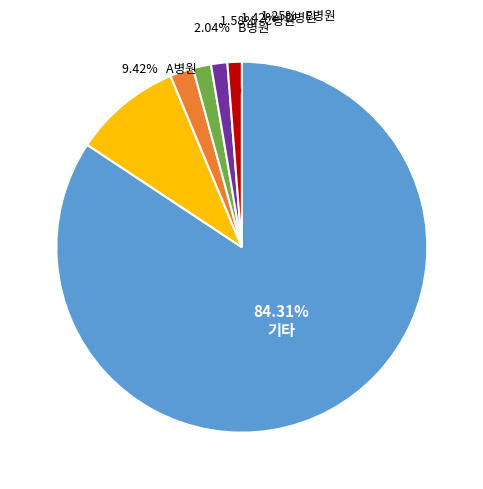

True or false: 29 accounts for 2% of the total.

True